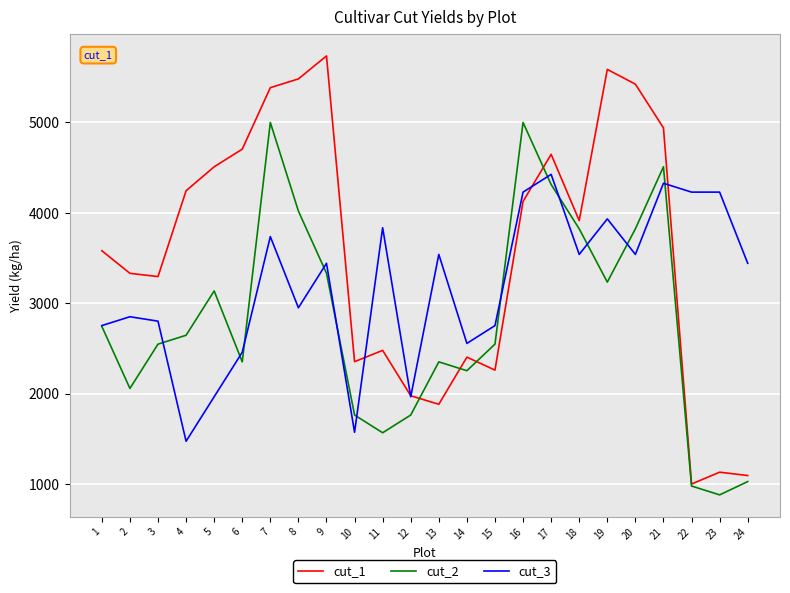

True or false: cut_1 has a value of 4648 at 17.

True